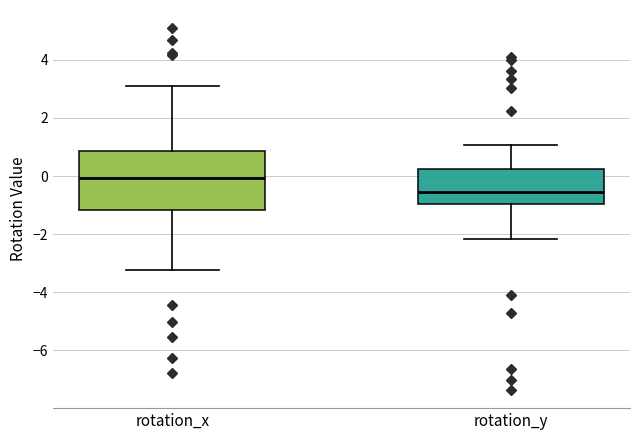

Where is the lower edge of the box for rotation_y on the y-axis? The values are not printed on the chart, so give them approximately, as read against the axis.

-1.0